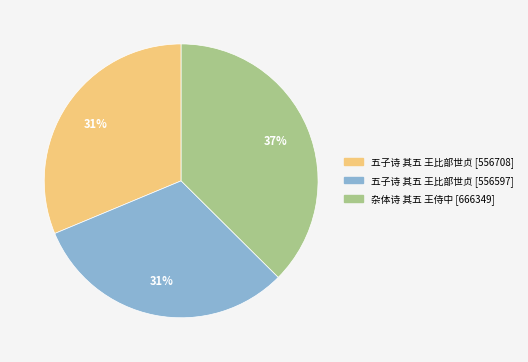

Does any single category account for the majority?

No